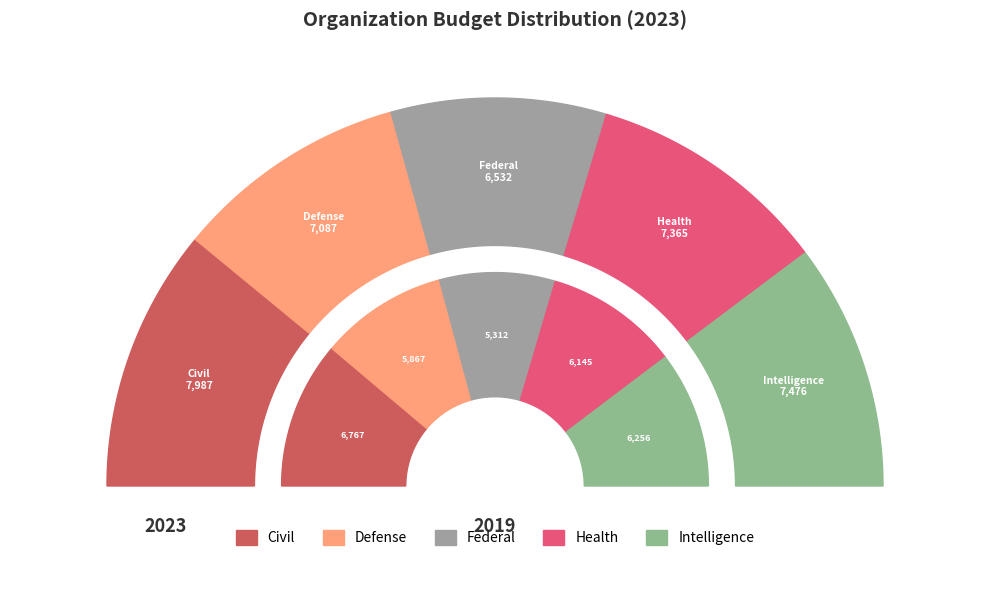

Which slice is the smallest?

Federal